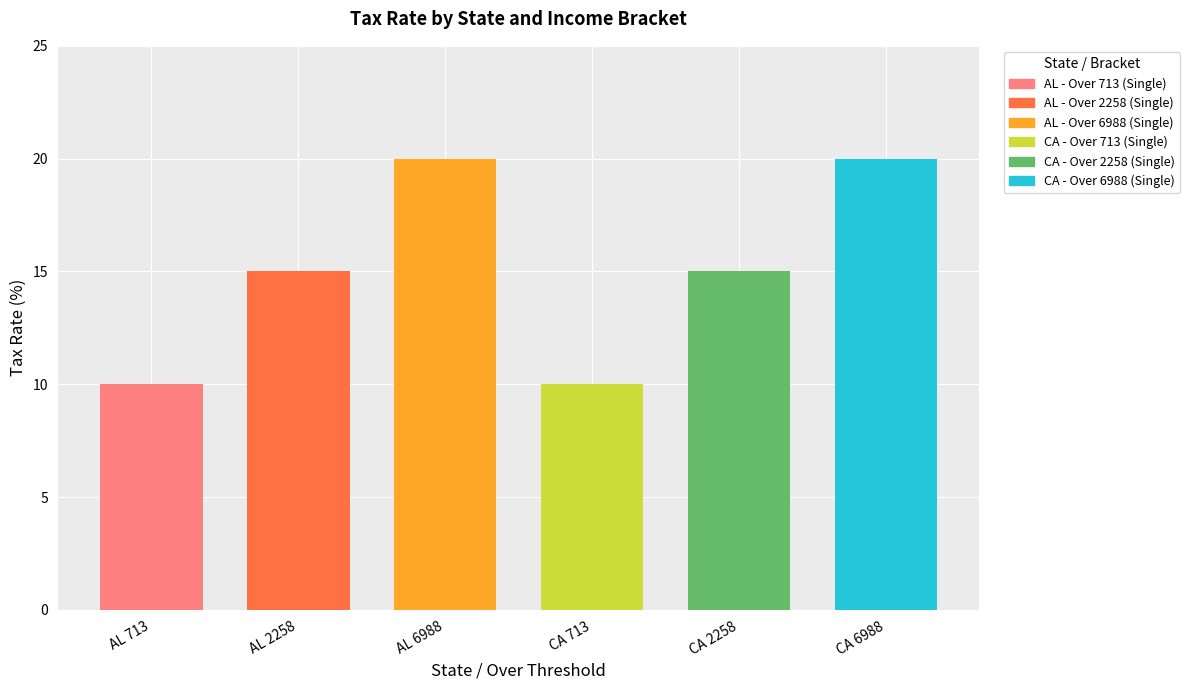

What is the minimum value shown in the chart?

10